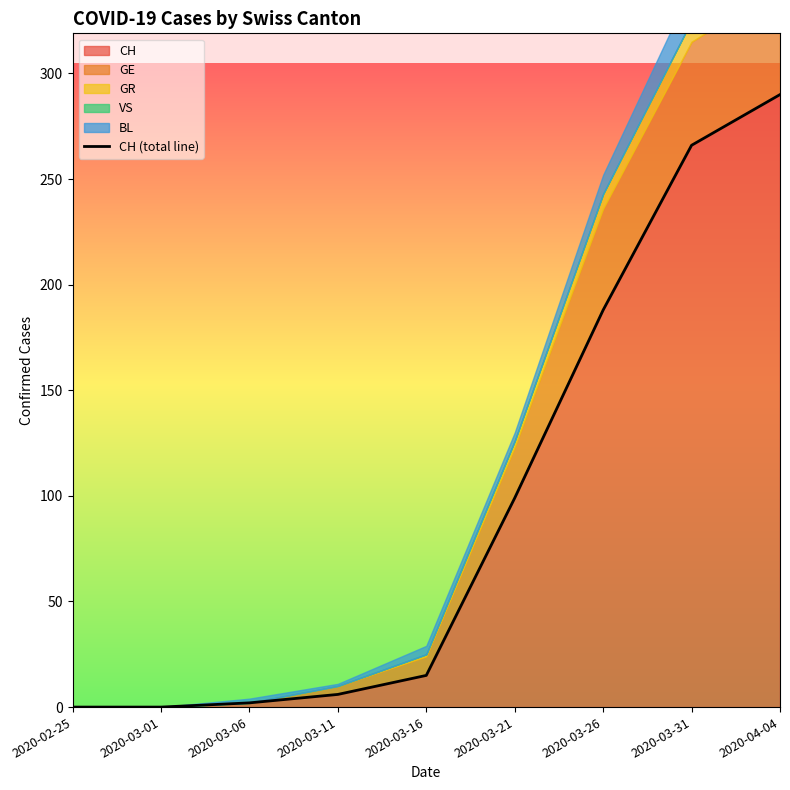

True or false: there are more than 0 points higher than both neighbors.

False